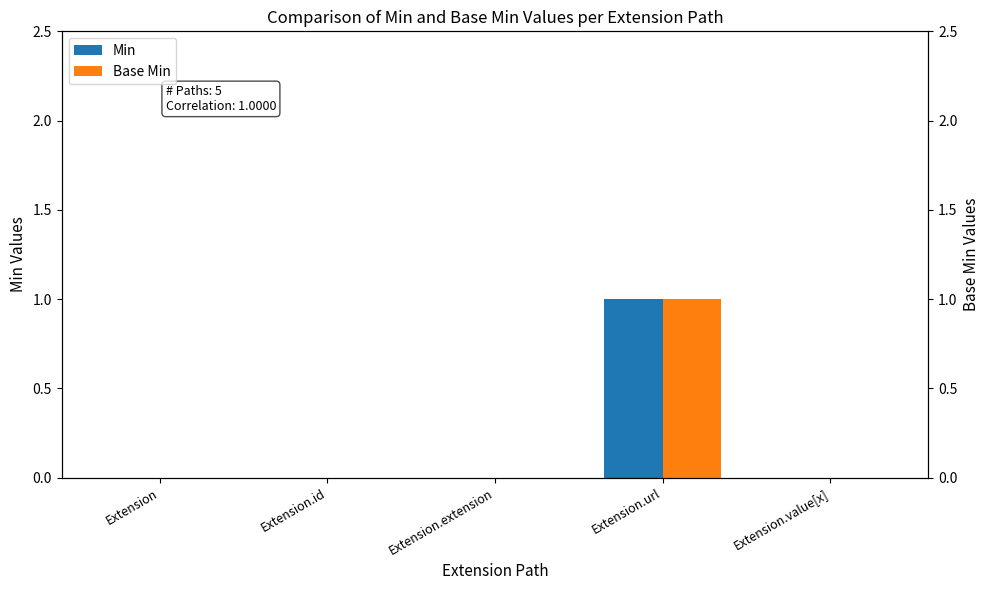

Is it true that Min equals -1 at Extension.id?

False